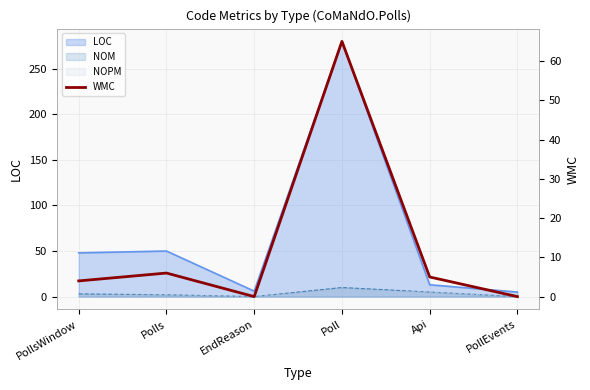

How many points are higher than both their immediate neighbors (excluding endpoints)?

2